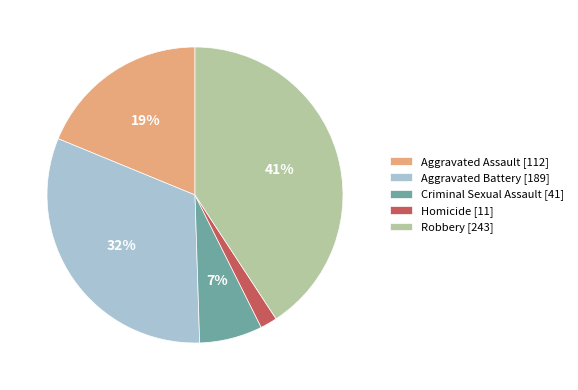

Does Robbery represent more than half of the total?

No